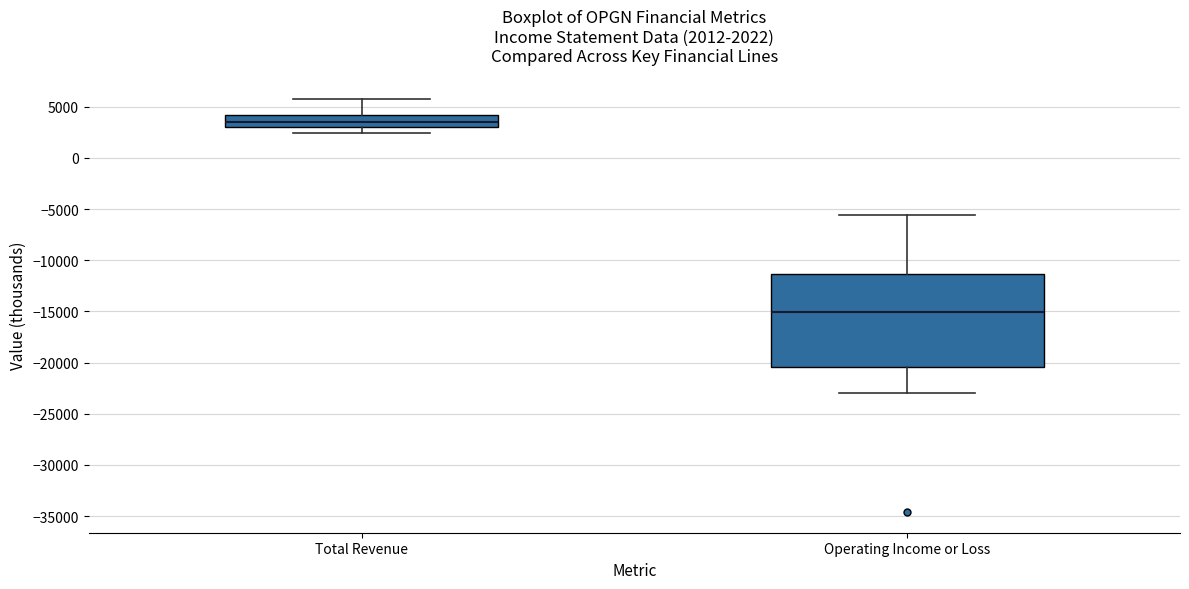

Which box is the tallest, from its lower edge to its upper edge?

Operating Income or Loss